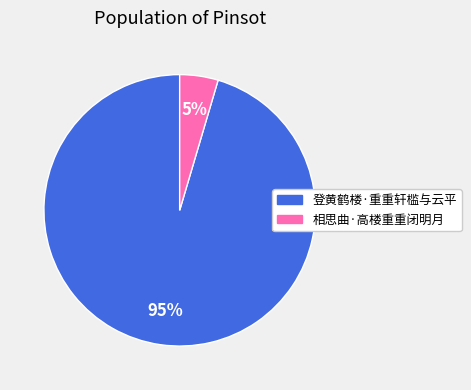

Is 登黄鹤楼·重重轩槛与云平 the majority of the pie?

Yes